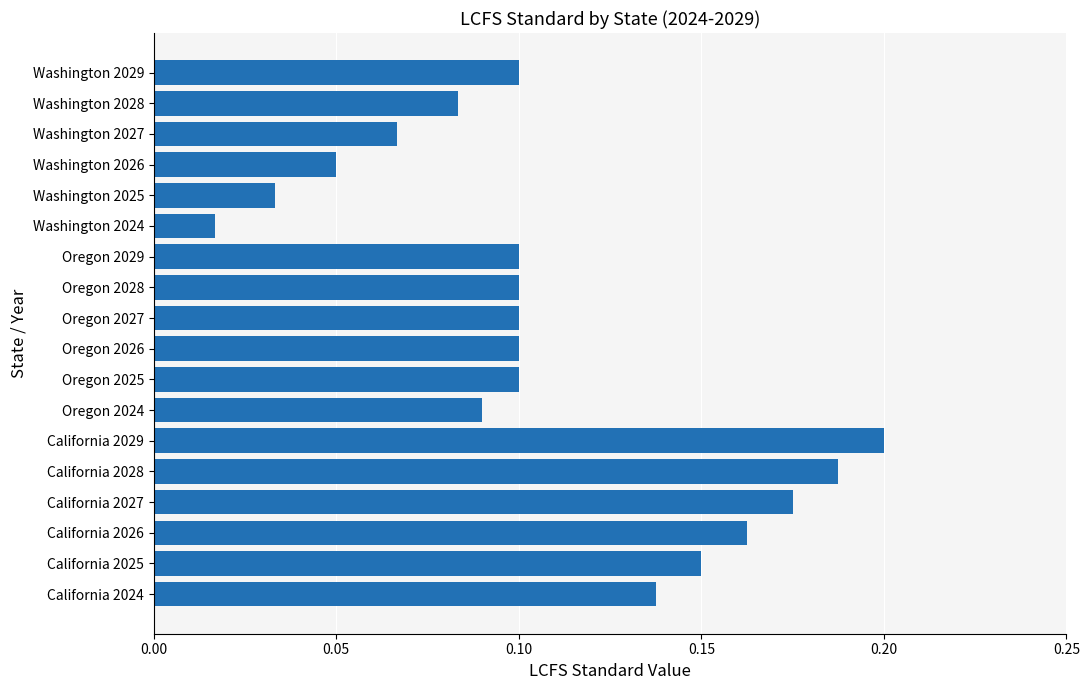

Which category has the highest value across all series?

California 2029